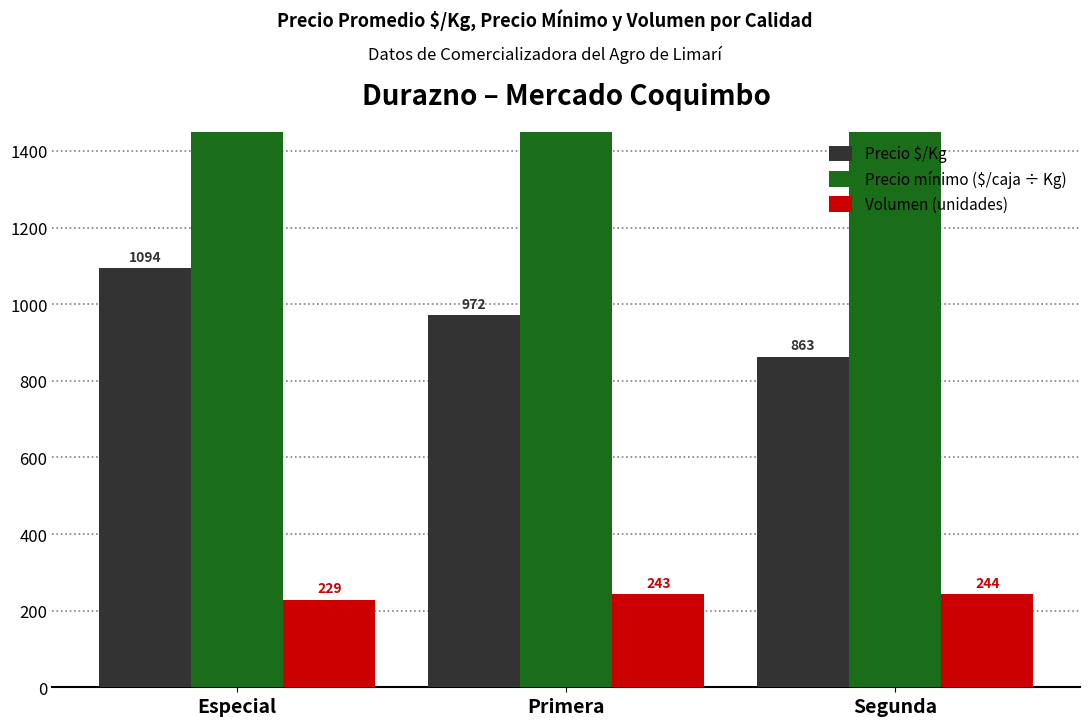

Reading left to right, extract all data points from this chart.

Precio $/Kg: 1094	972	863
Precio mínimo ($/caja ÷ Kg): 18167	16250	13500
Volumen (unidades): 229	243	244